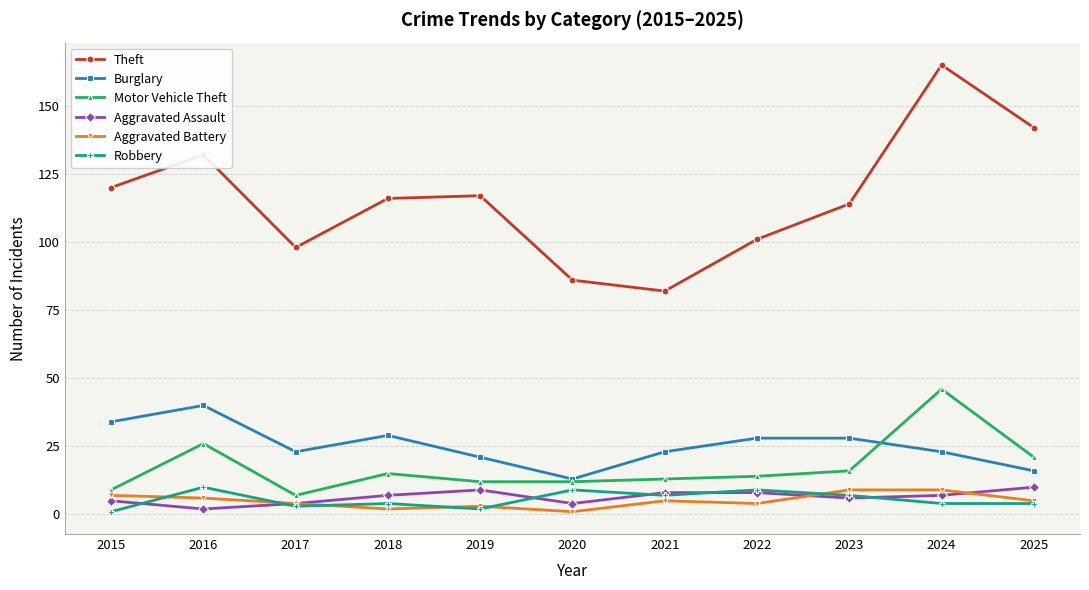

In Aggravated Battery, how many points are lower than both neighbors (excluding endpoints)?

3